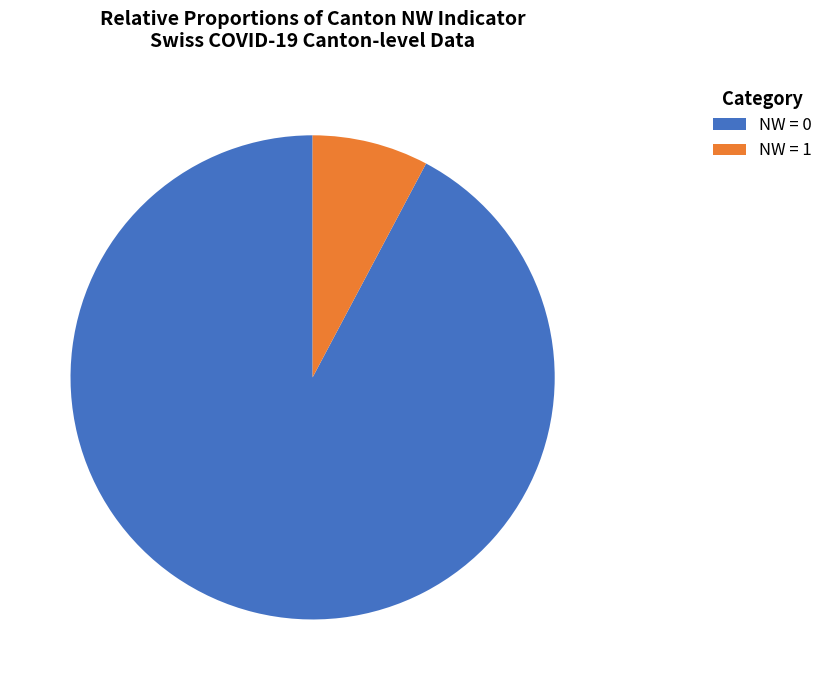

Which slice is the largest?

NW = 0